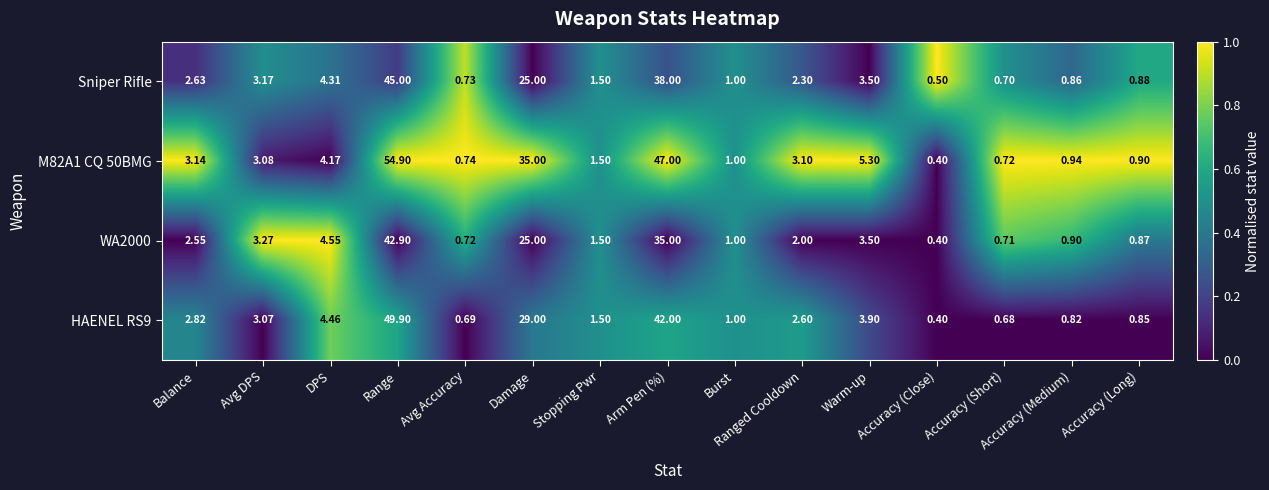

List the labels in order of HAENEL RS9 value, smallest first.

Accuracy (Close), Accuracy (Short), Avg Accuracy, Accuracy (Medium), Accuracy (Long), Burst, Stopping Pwr, Ranged Cooldown, Balance, Avg DPS, Warm-up, DPS, Damage, Arm Pen (%), Range